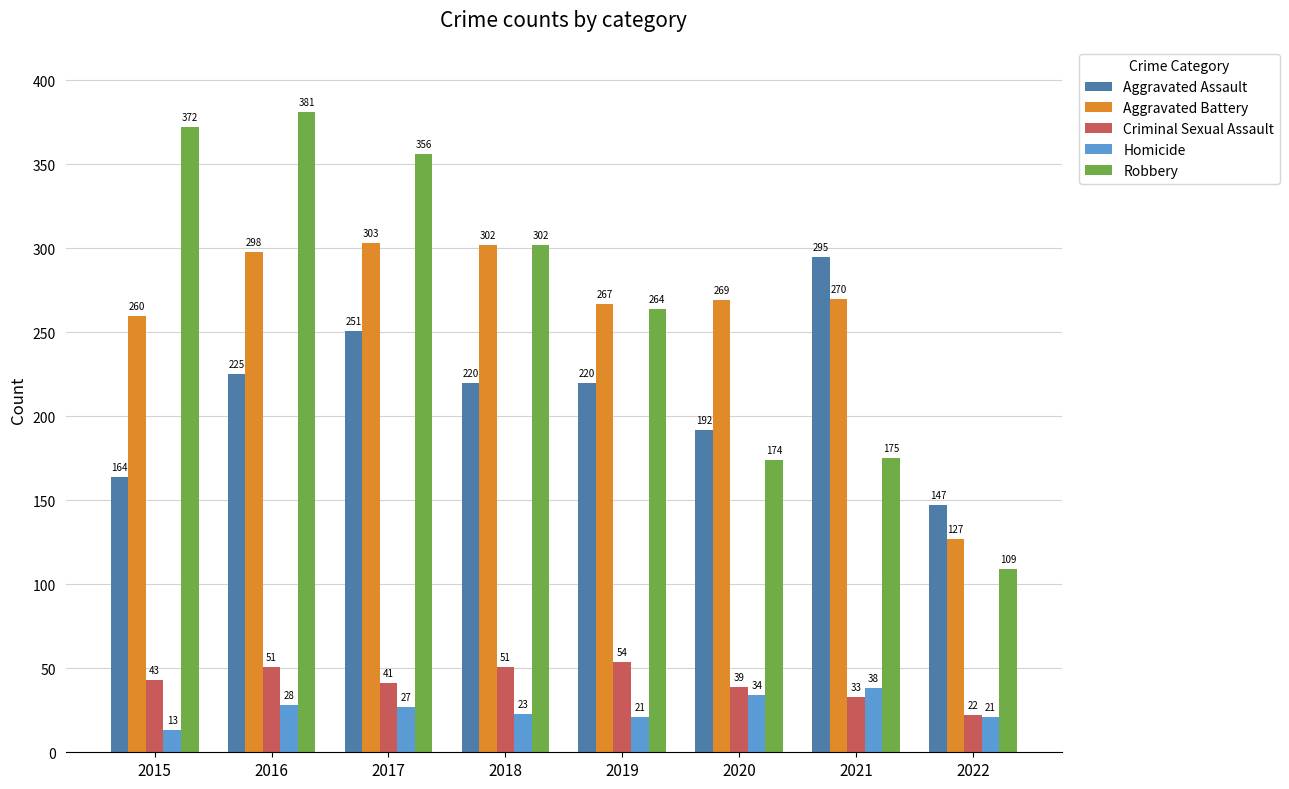

What are all the series names shown in the legend?

Aggravated Assault, Aggravated Battery, Criminal Sexual Assault, Homicide, Robbery